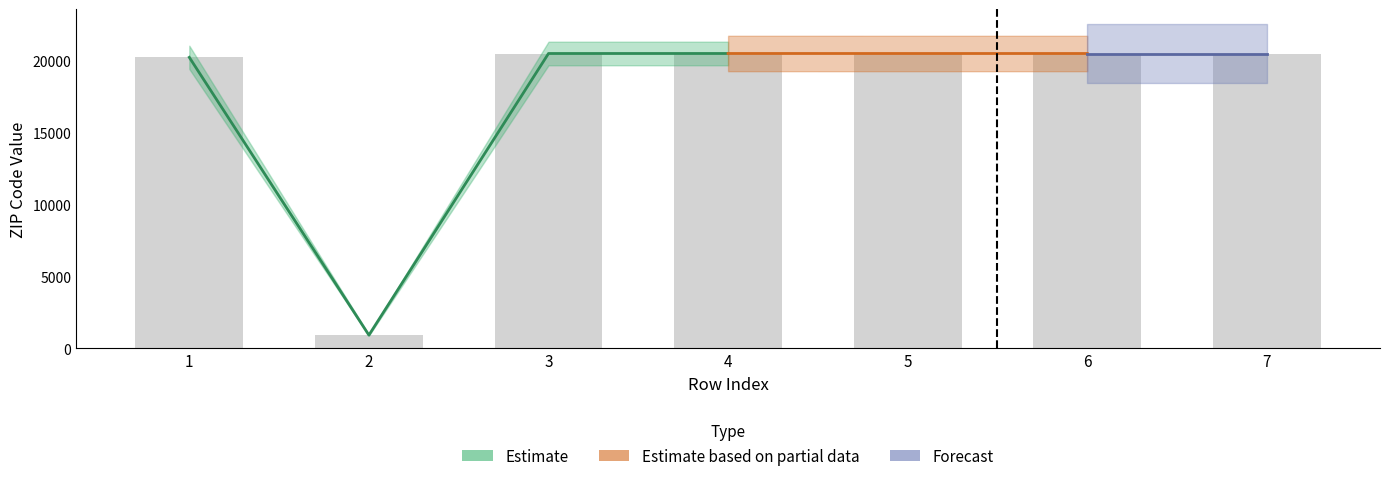

Which series changed the most between 2 and 3?

Estimate